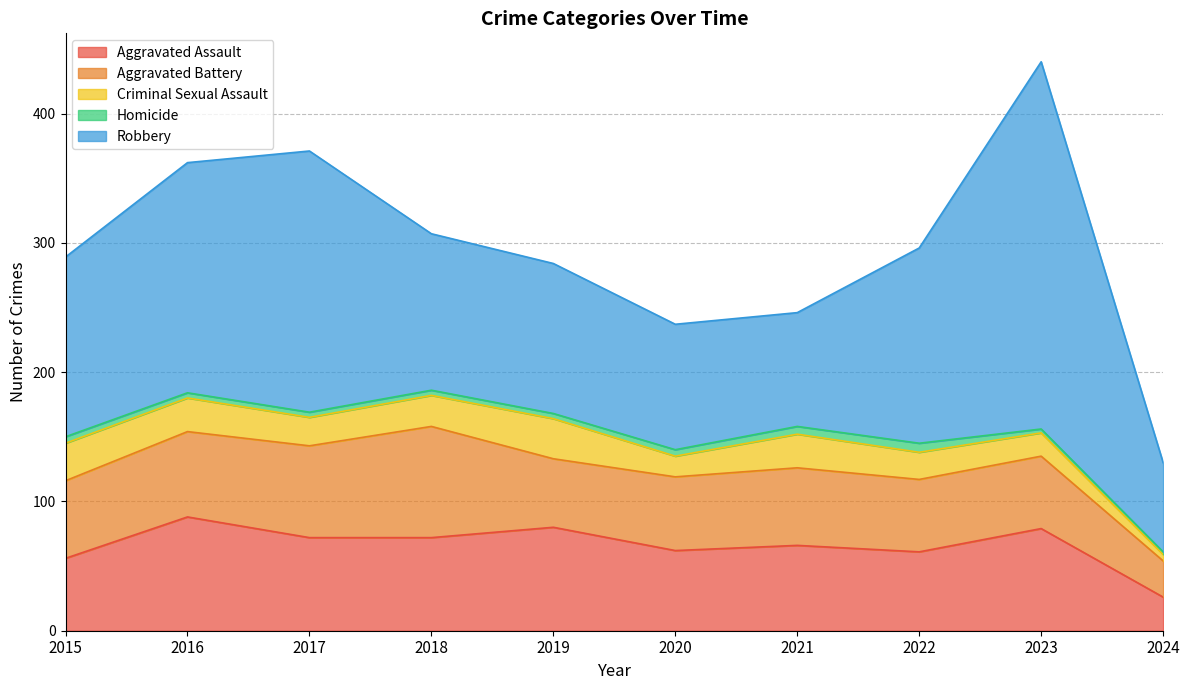

What is the difference between the maximum and minimum values in the Aggravated Assault series?

62